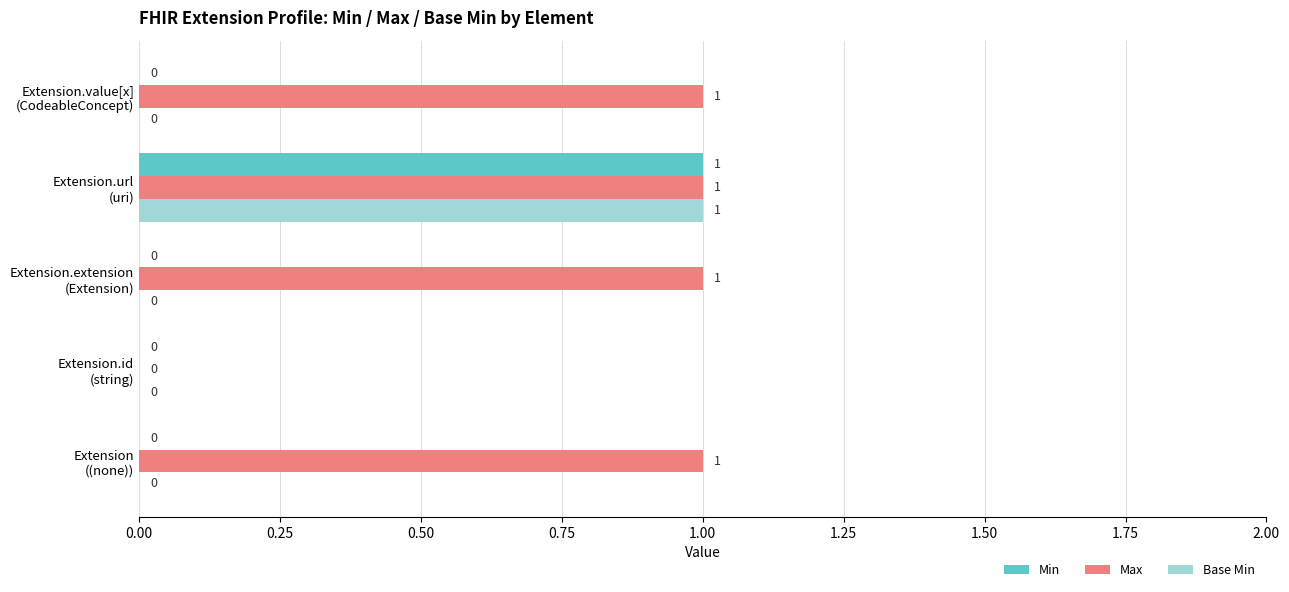

Which series has the largest total across all categories?

Max